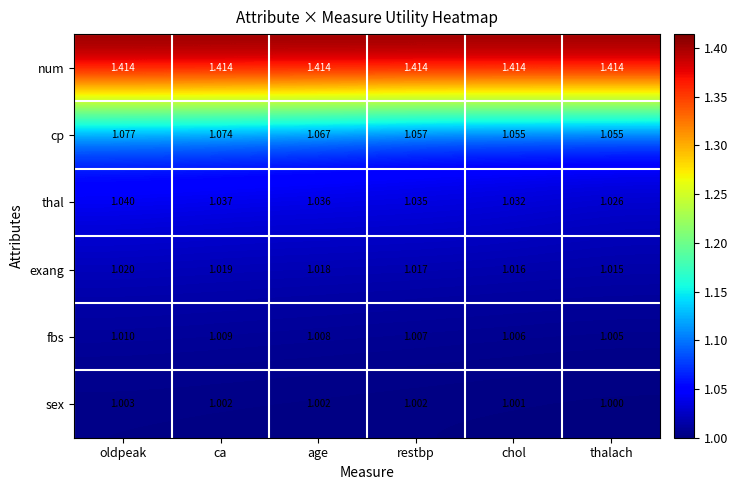

At how many categories does at least one series exceed 1?

6